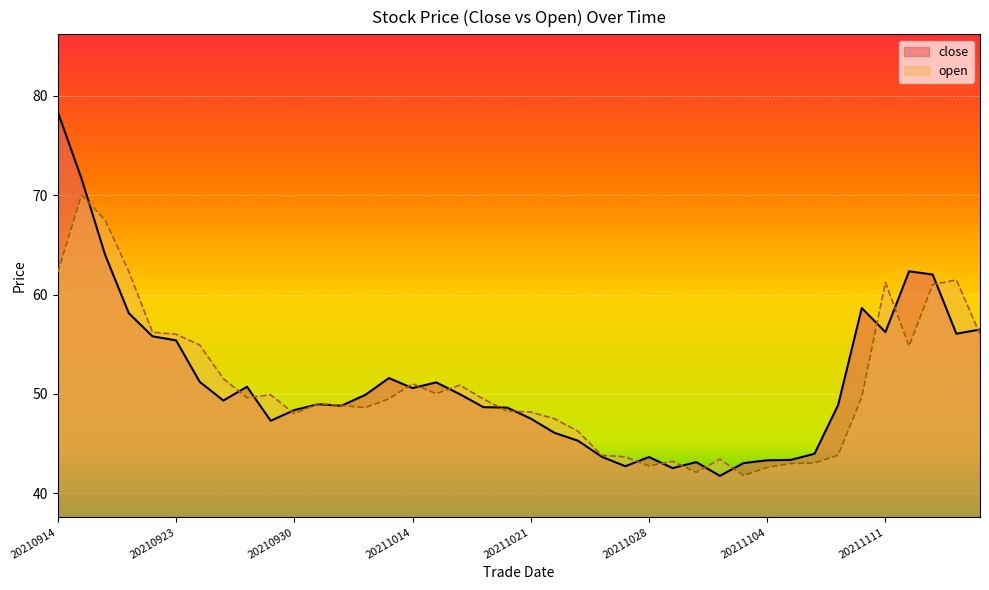

After their last crossing, which series has the higher values: close or open?

close